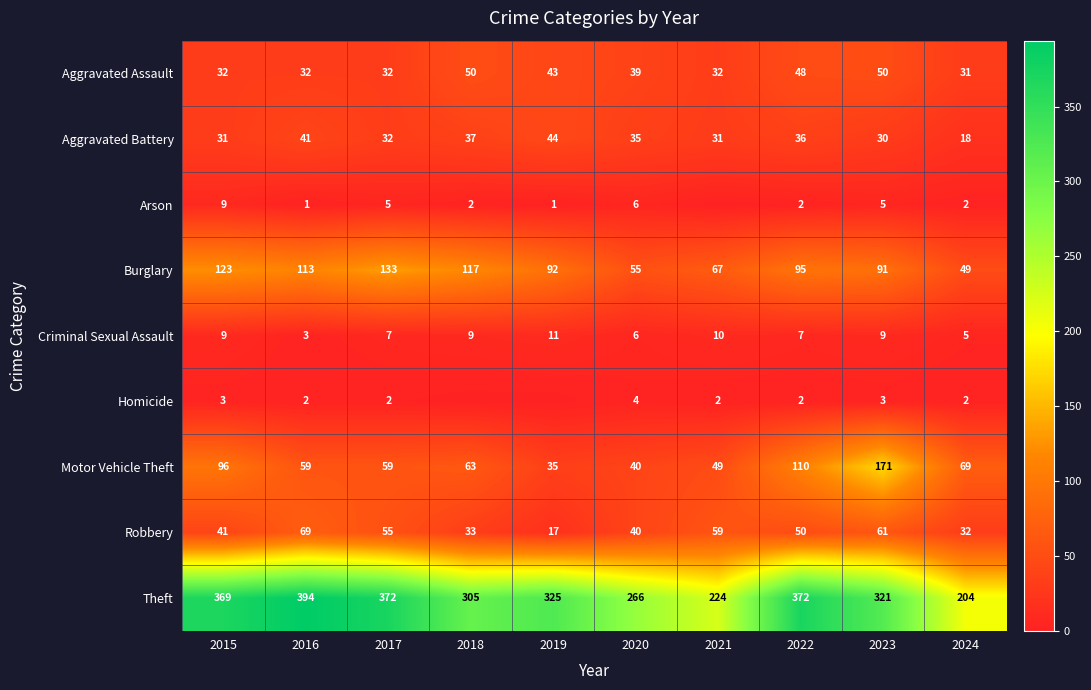

What is the sum of the Theft values at 2024 and 2016?

598